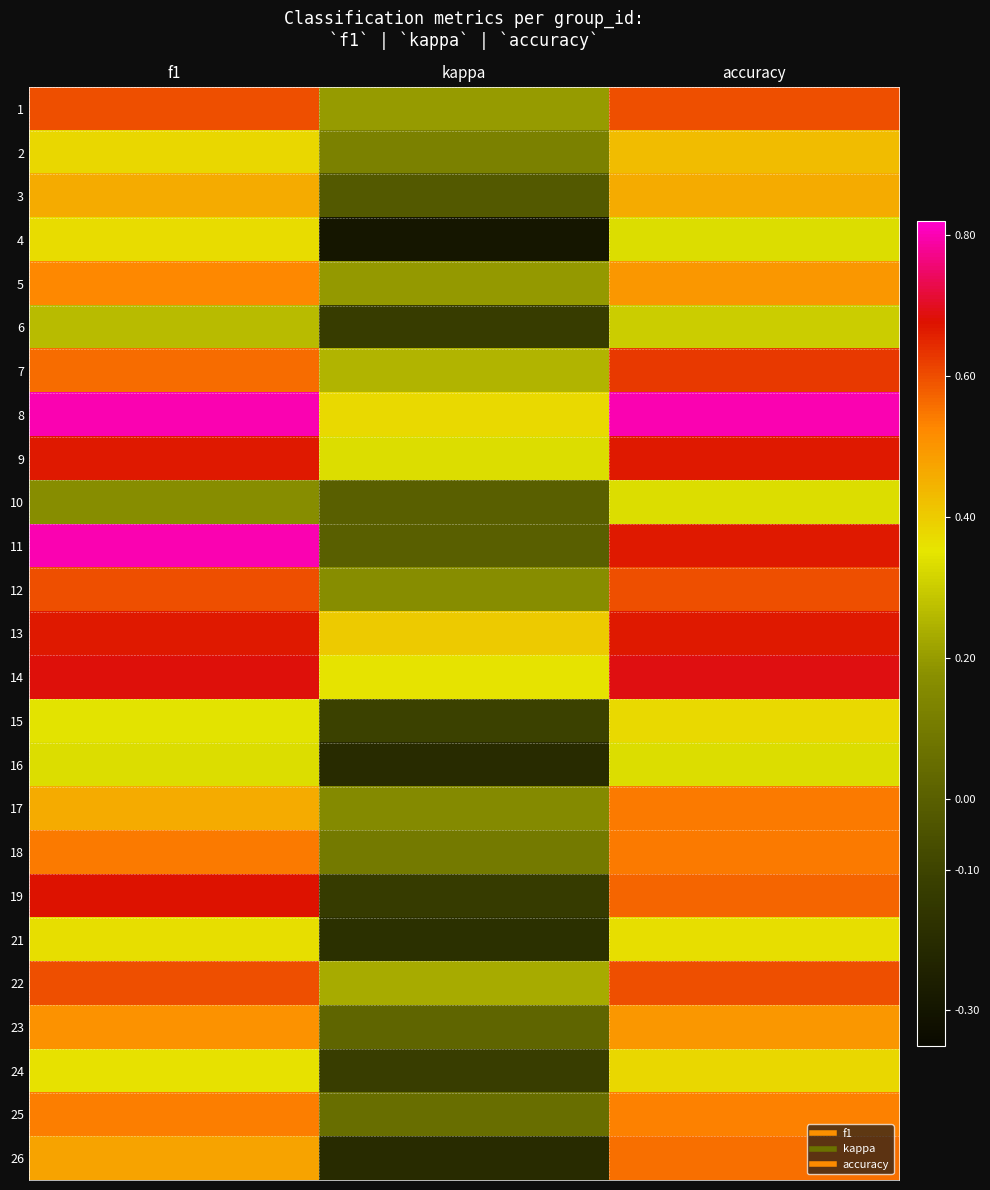

How many data points does each series have?

3